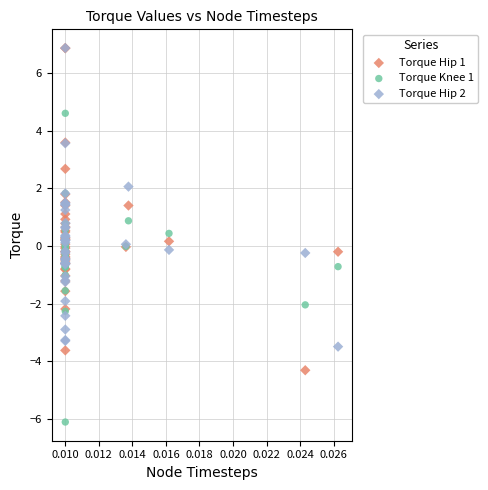

Which series has the widest spread of Y values?

Torque Hip 1